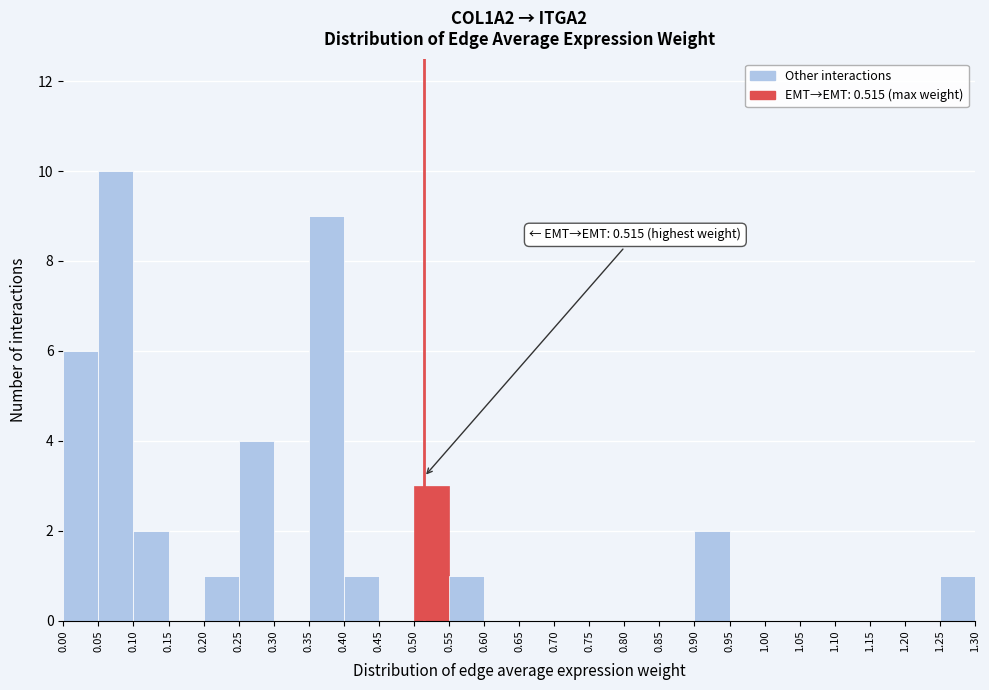

Over which range of the x-axis is the bar tallest?

0.05 to 0.10